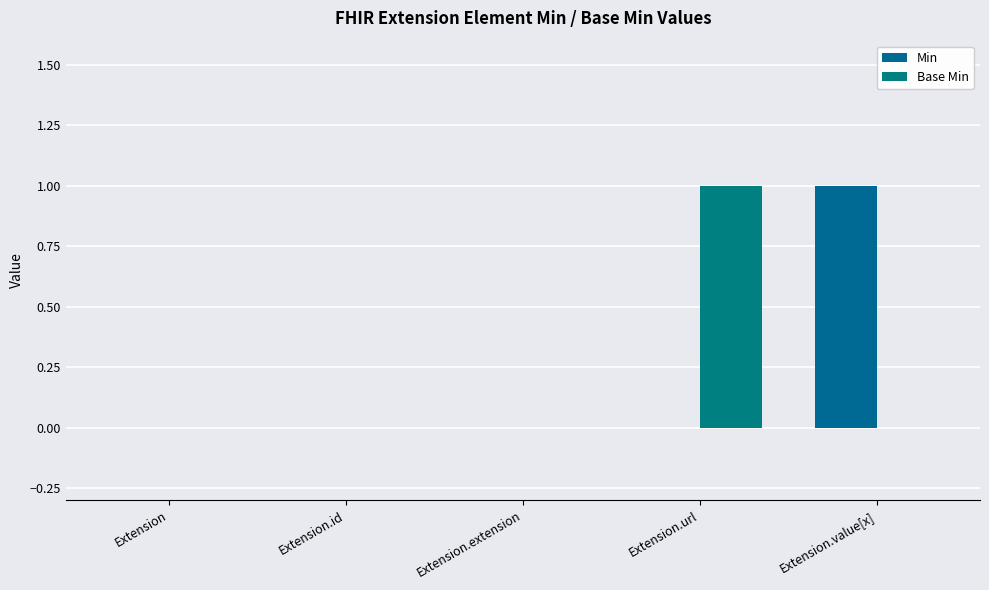

True or false: Min has a value of 0 at Extension.url.

True